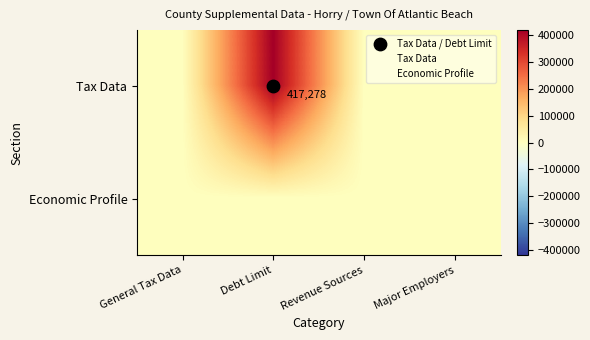

List the labels in order of Economic Profile value, largest first.

General Tax Data, Debt Limit, Revenue Sources, Major Employers